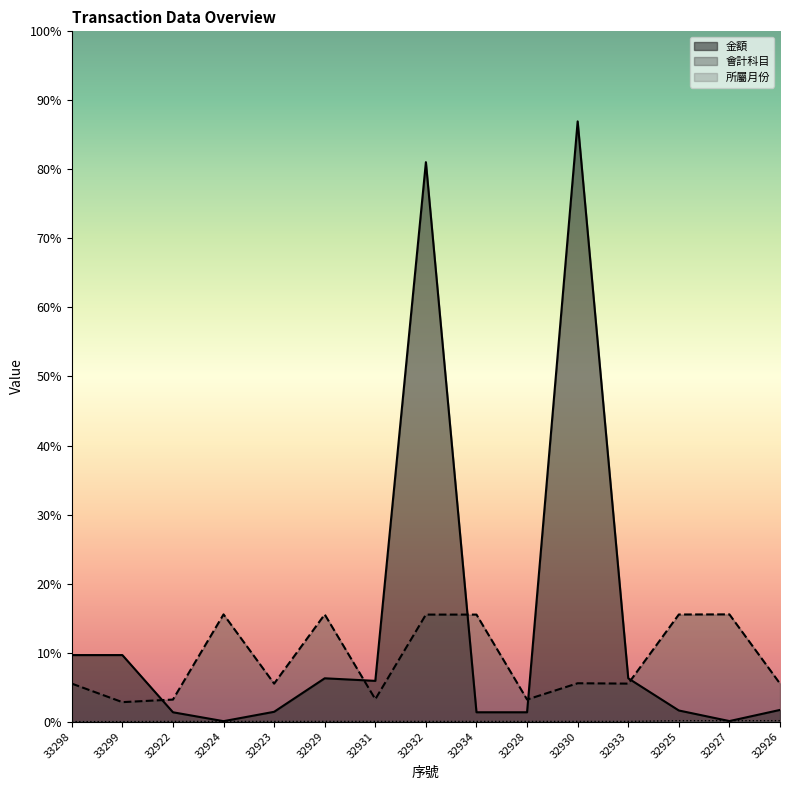

The 金額 series shows 34265 at 32930. True or false?

True